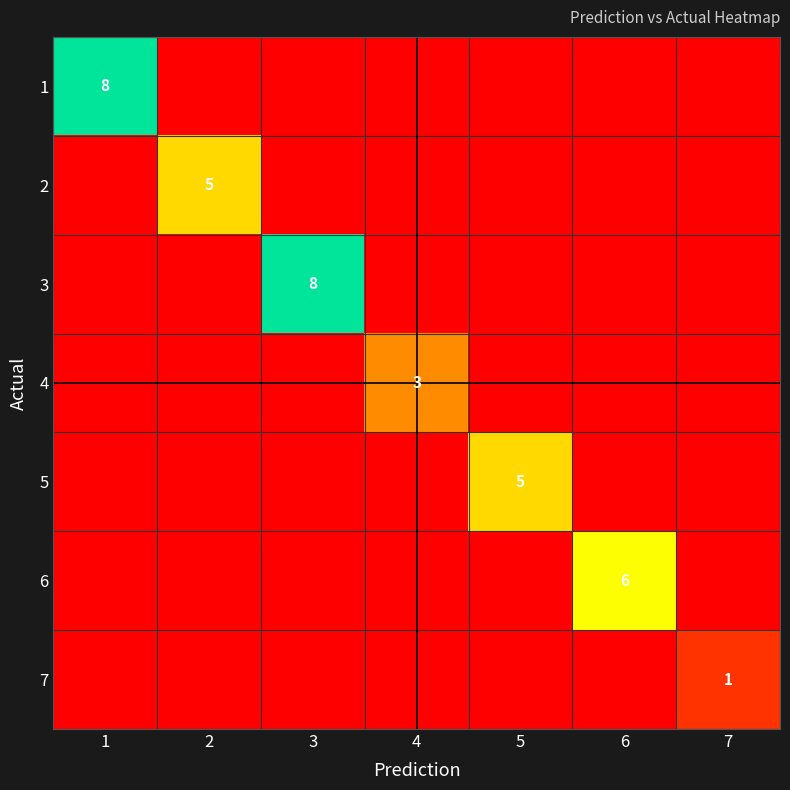

Is it true that 2 equals 7 at 2?

False